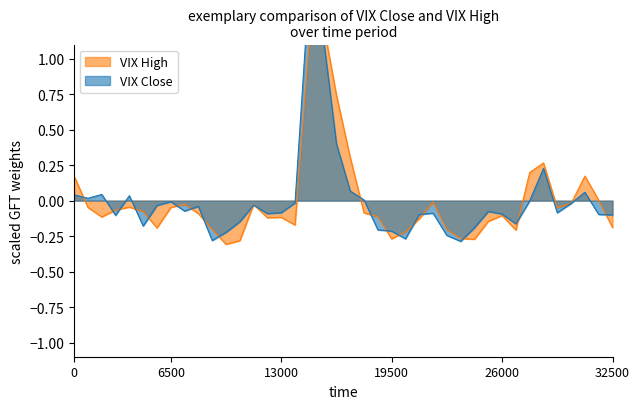

List the series in order of their peak value, highest first.

VIX Close, VIX High